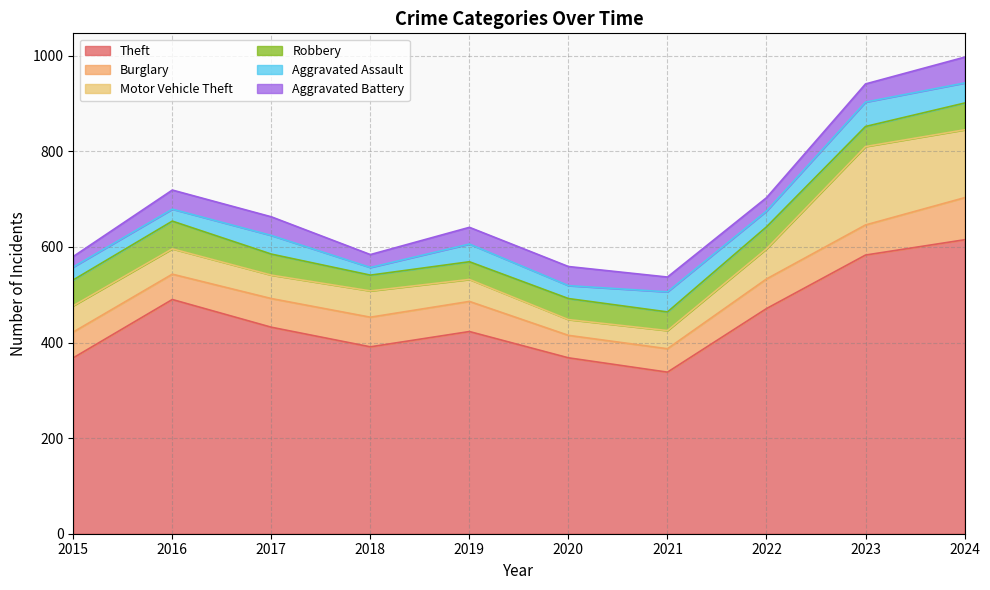

True or false: Robbery and Aggravated Battery cross at least once.

False